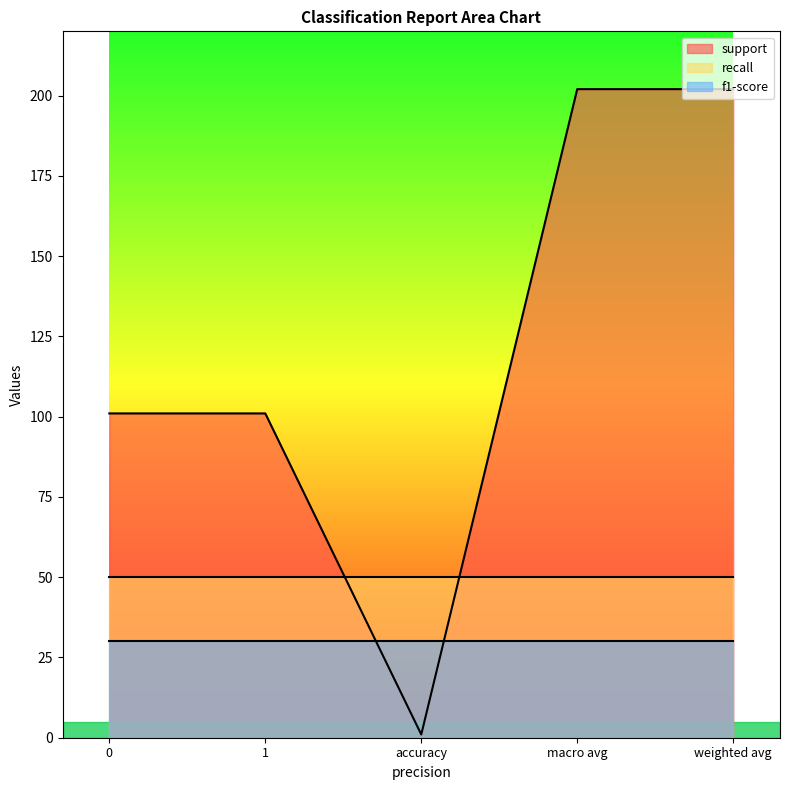

What is the smallest value displayed?

1